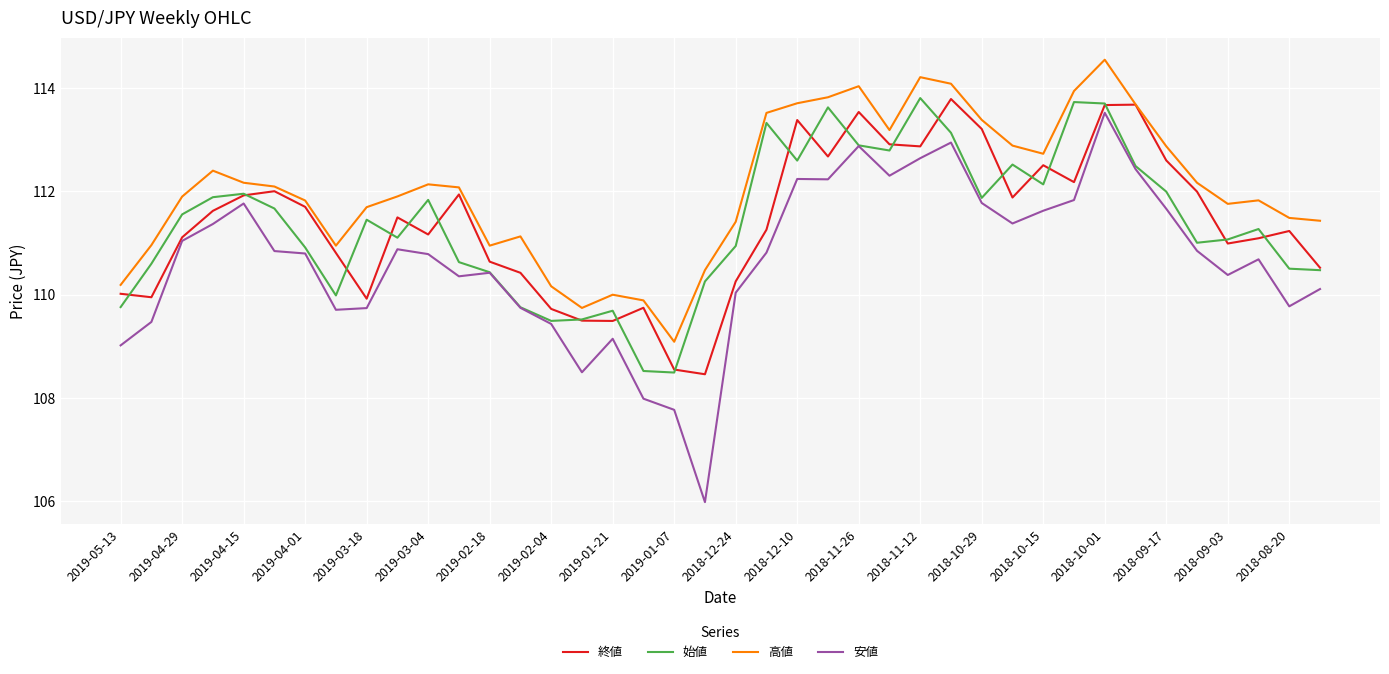

True or false: 始値 and 高値 intersect in this chart.

False